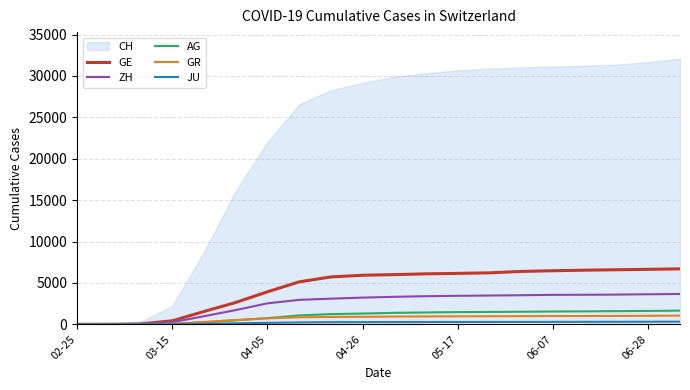

Does the chart have visible grid lines?

Yes